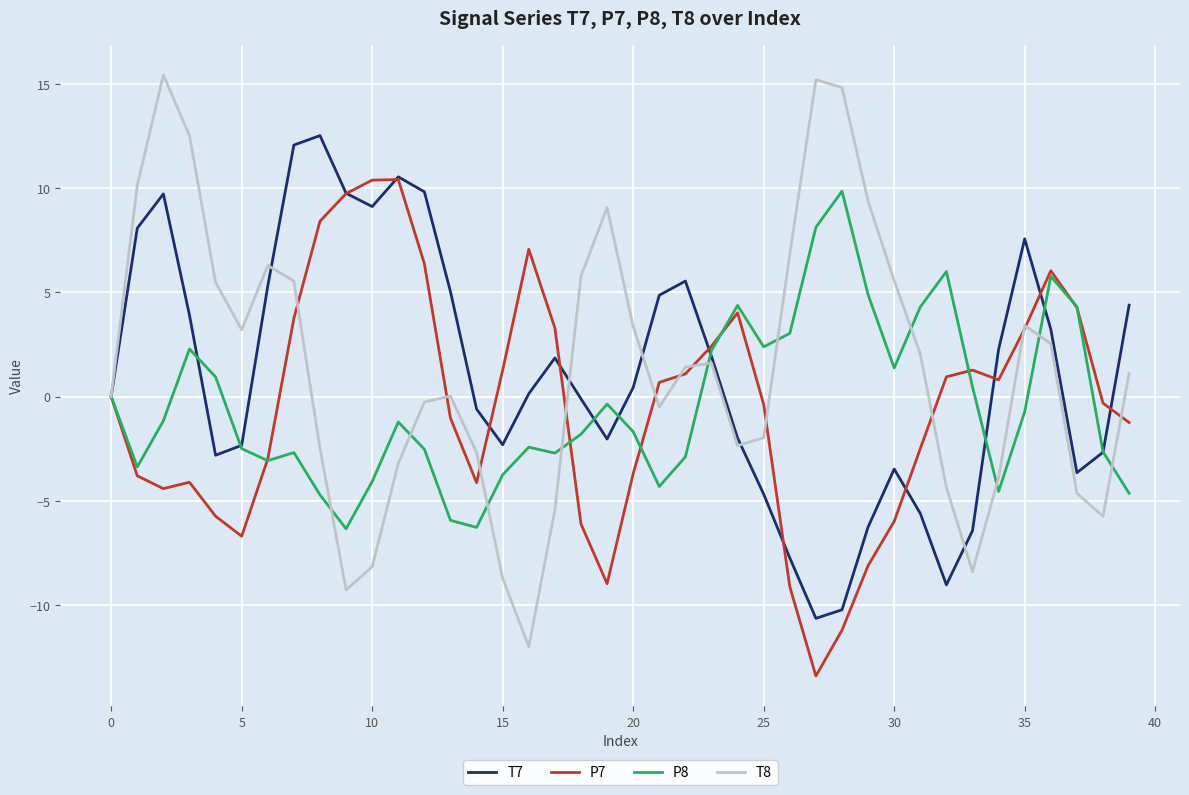

What is the maximum value shown in the chart?

15.4